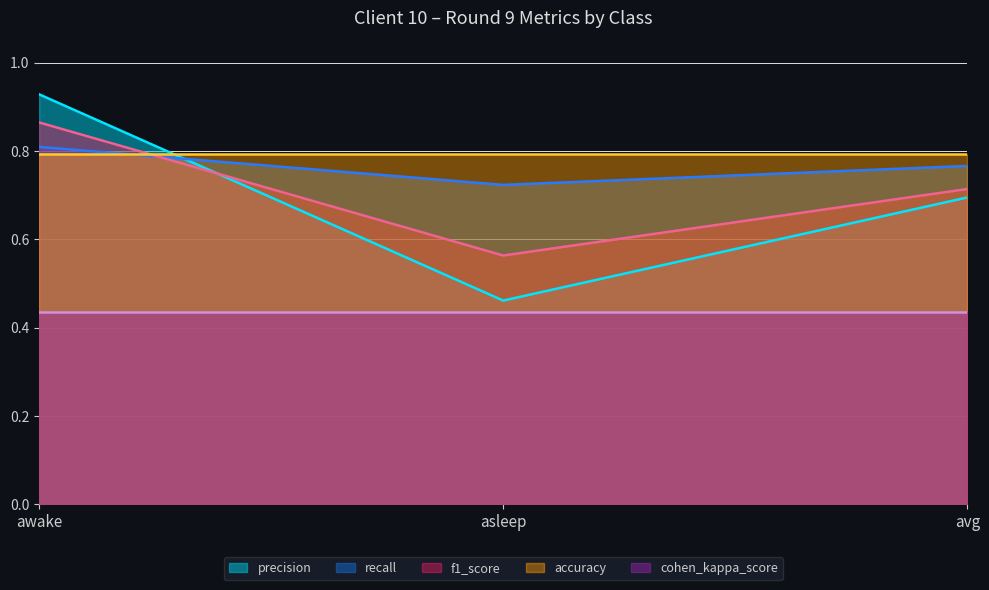

What is the spread (max minus min) of values at awake?

0.1